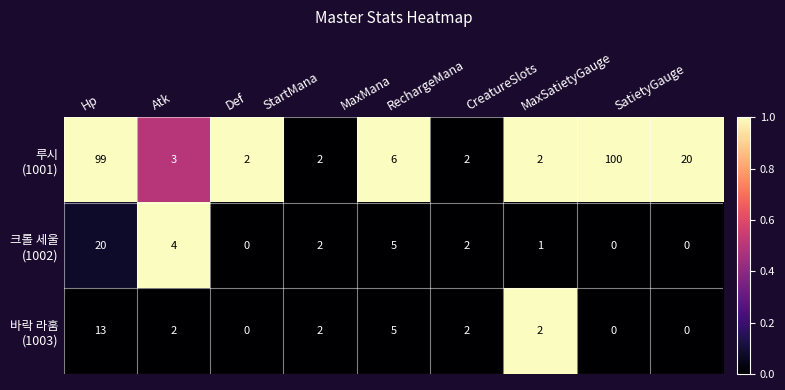

What is the difference between the highest and lowest values at MaxSatietyGauge?

100